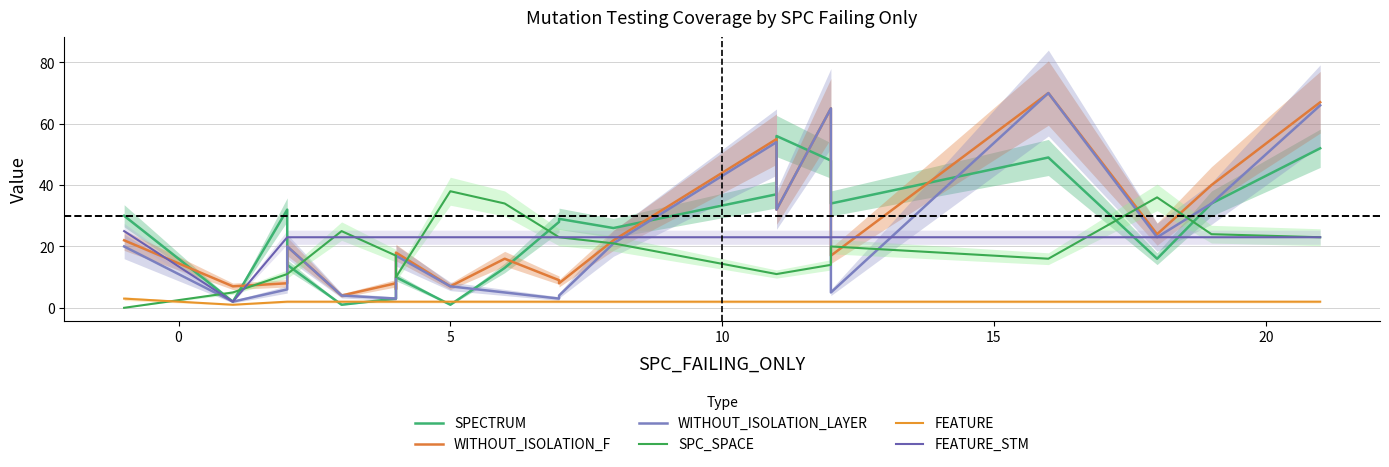

What is the sum of all FEATURE_STM values?

464